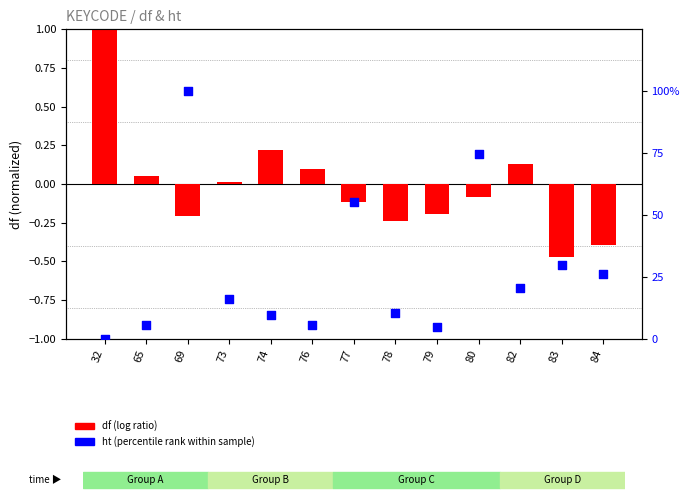

At which category is the sum across all series the highest?

69